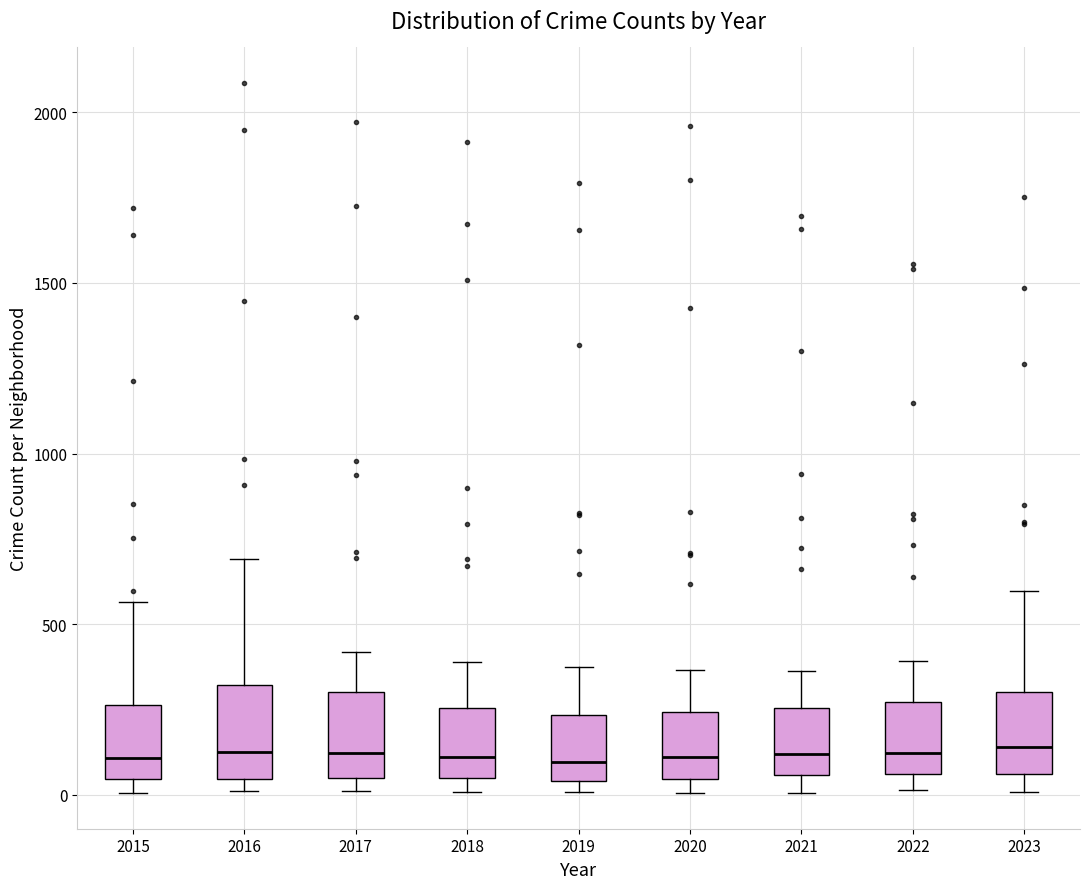

Where is the lower edge of the box at x = 2023 on the y-axis? The values are not printed on the chart, so give them approximately, as read against the axis.

50